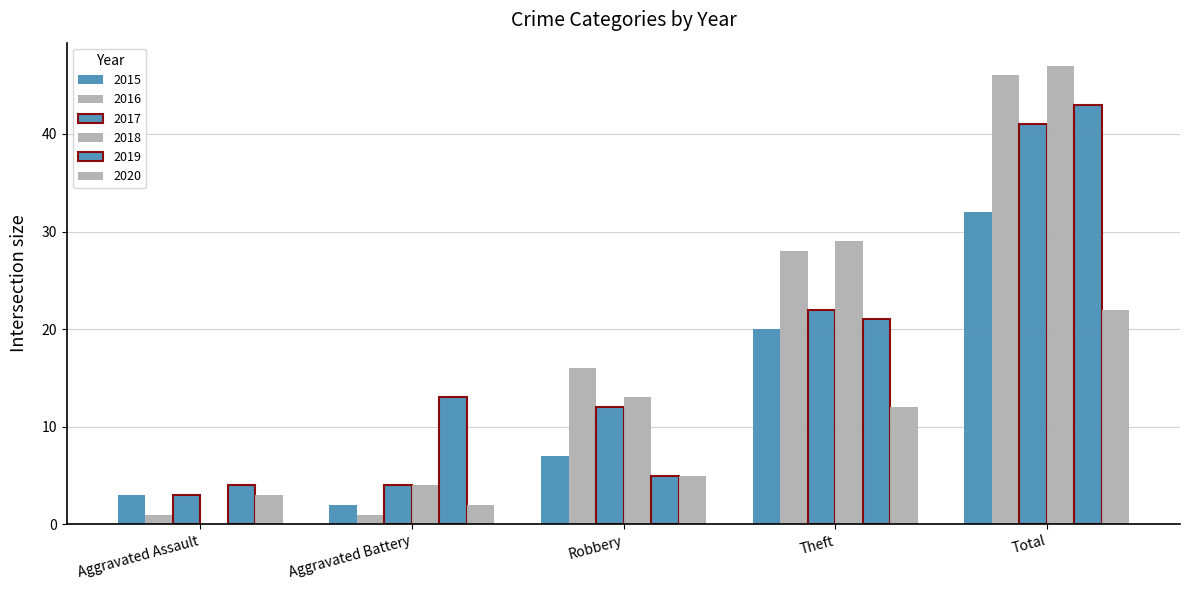

What is the average value of the 2016 series?

18